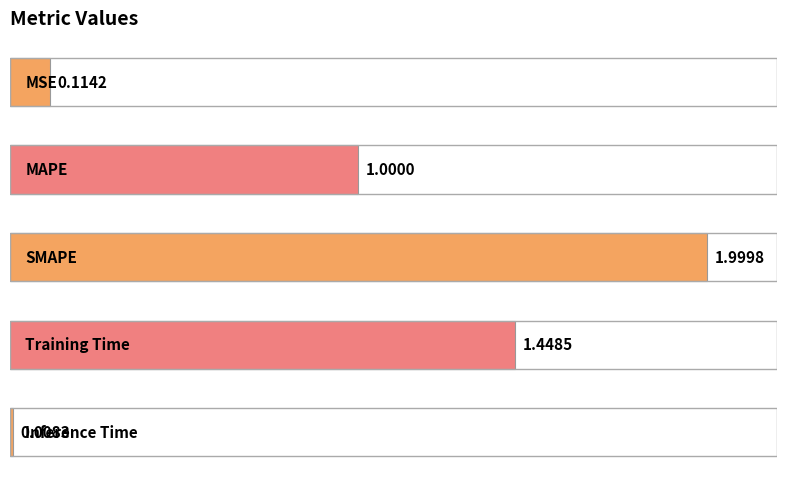

What is the maximum value shown in the chart?

2.0